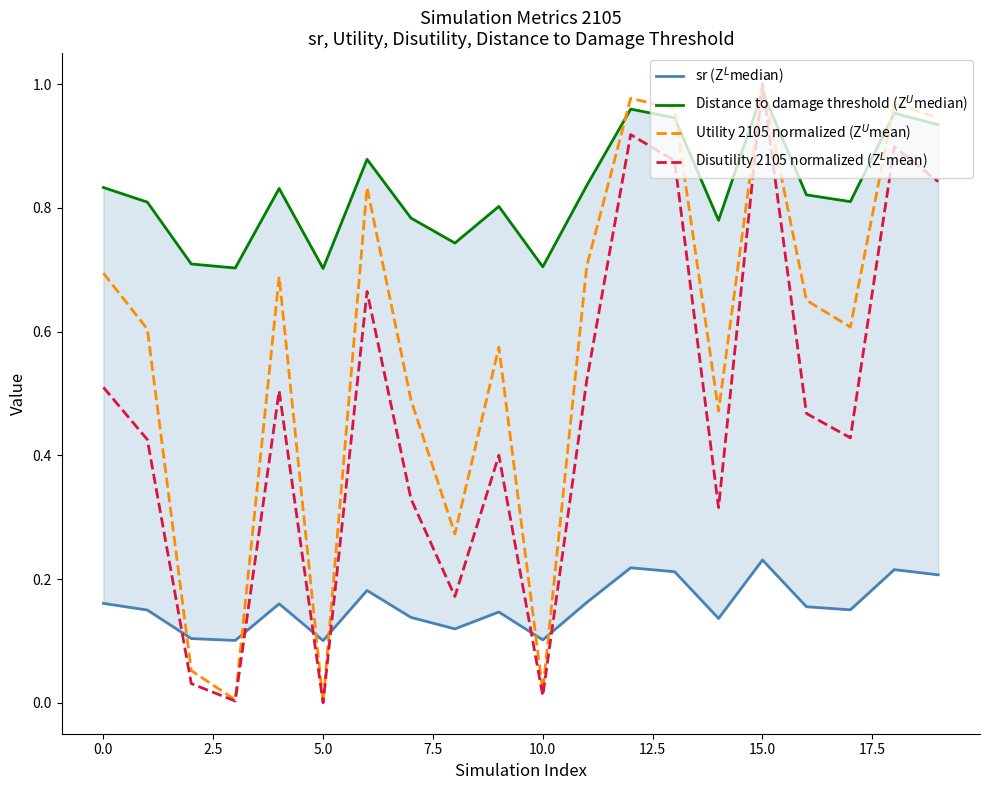

Rank the series by their average value, from lowest to highest.

sr (Z$^L$median), Disutility 2105 normalized (Z$^L$mean), Utility 2105 normalized (Z$^U$mean), Distance to damage threshold (Z$^U$median)